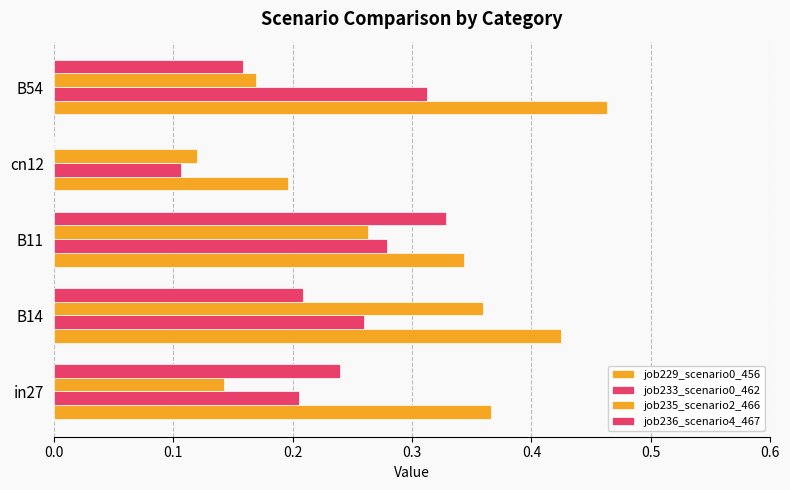

Which series has the largest range (max minus min)?

job236_scenario4_467